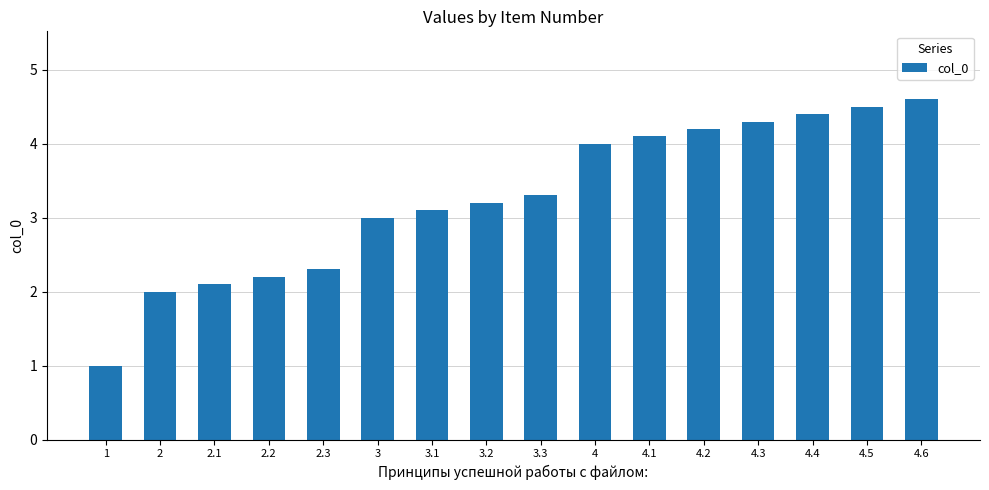

Reading left to right, transcribe all the data shown in this chart.

1=1.0	2=2.0	2.1=2.1	2.2=2.2	2.3=2.3	3=3.0	3.1=3.1	3.2=3.2	3.3=3.3	4=4.0	4.1=4.1	4.2=4.2	4.3=4.3	4.4=4.4	4.5=4.5	4.6=4.6